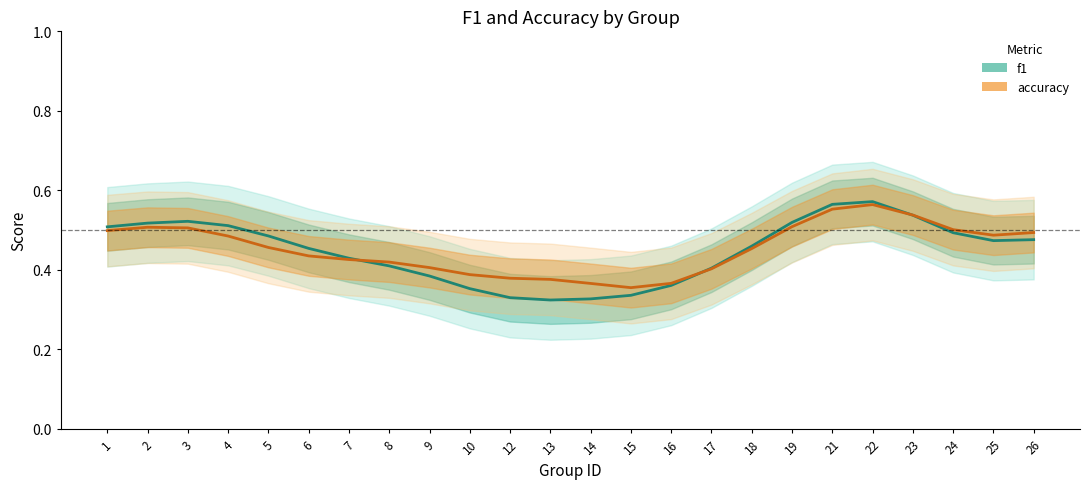

Reading left to right, extract all data points from this chart.

f1: 1=0.5	2=0.5	3=0.5	4=0.5	5=0.5	6=0.5	7=0.4	8=0.4	9=0.4	10=0.4	12=0.3	13=0.3	14=0.3	15=0.3	16=0.4	17=0.4	18=0.5	19=0.5	21=0.6	22=0.6	23=0.5	24=0.5	25=0.5	26=0.5
accuracy: 1=0.5	2=0.5	3=0.5	4=0.5	5=0.5	6=0.4	7=0.4	8=0.4	9=0.4	10=0.4	12=0.4	13=0.4	14=0.4	15=0.4	16=0.4	17=0.4	18=0.5	19=0.5	21=0.6	22=0.6	23=0.5	24=0.5	25=0.5	26=0.5